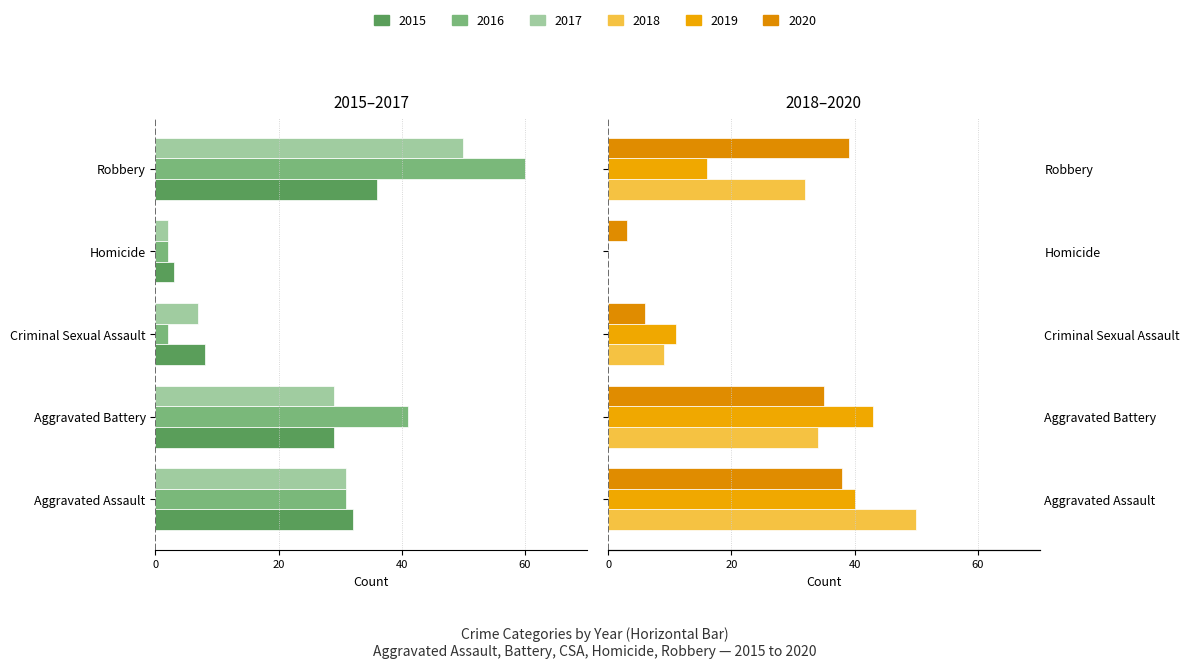

What are all the series names shown in the legend?

2015, 2016, 2017, 2018, 2019, 2020